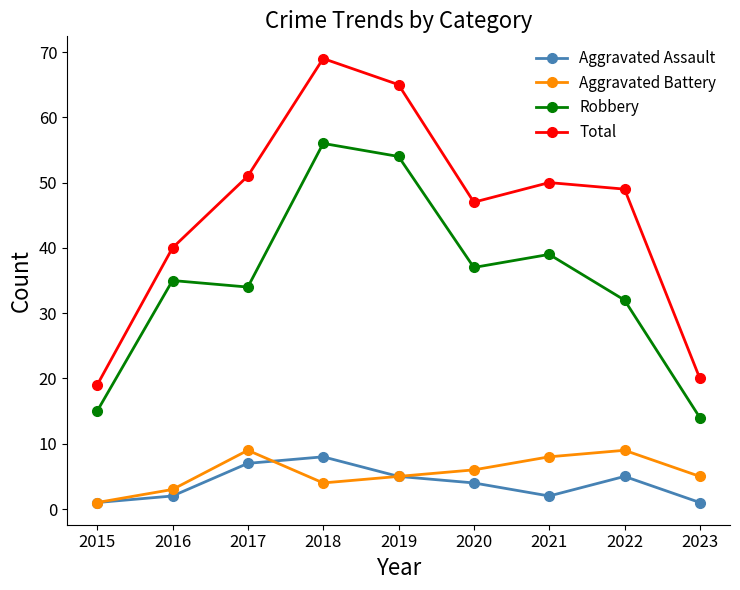

Reading left to right, list all the values displayed in this chart.

Aggravated Assault: 1	2	7	8	5	4	2	5	1
Aggravated Battery: 1	3	9	4	5	6	8	9	5
Robbery: 15	35	34	56	54	37	39	32	14
Total: 19	40	51	69	65	47	50	49	20